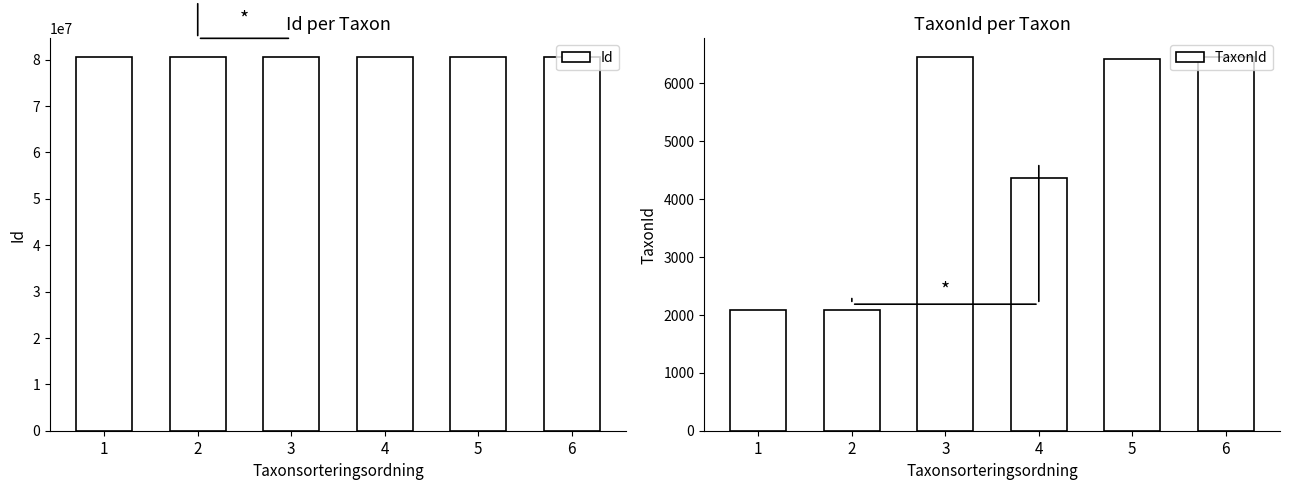

Which series has the largest total across all categories?

Id